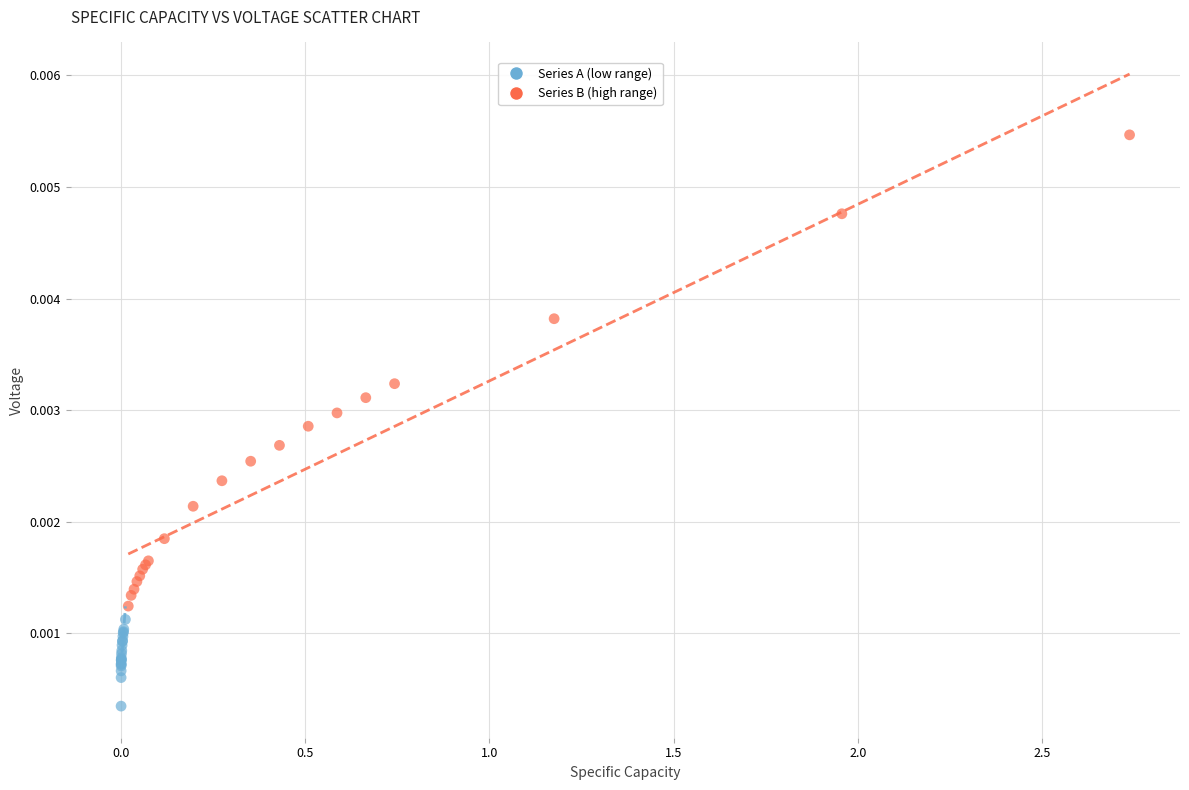

Which series contains the lowest Y value?

Series A (low range)